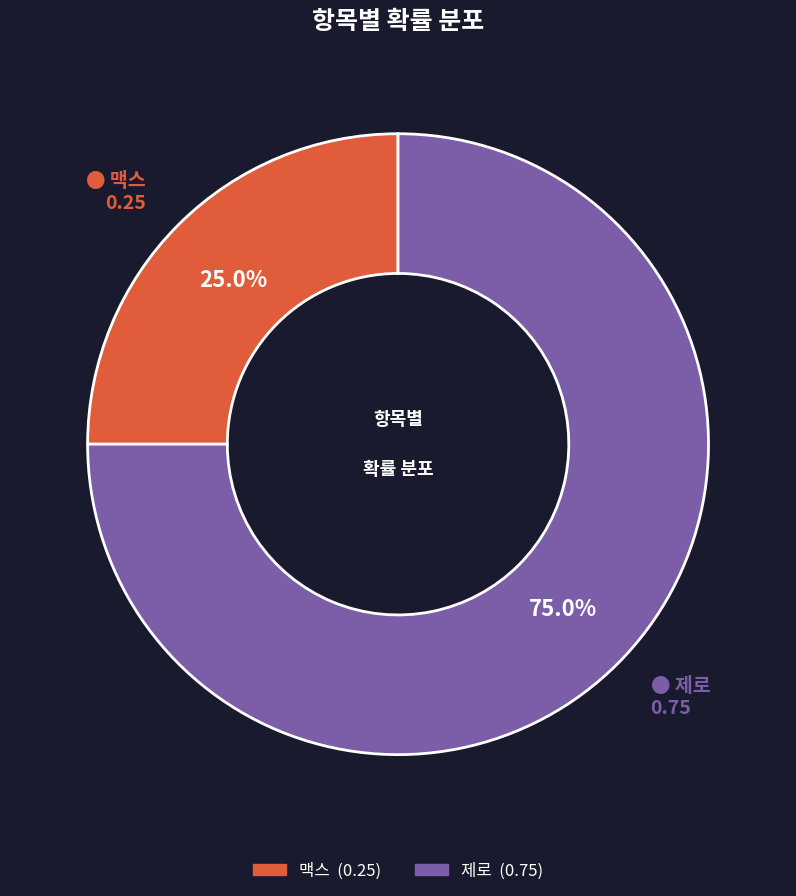

What is the smallest slice in the pie chart?

맥스